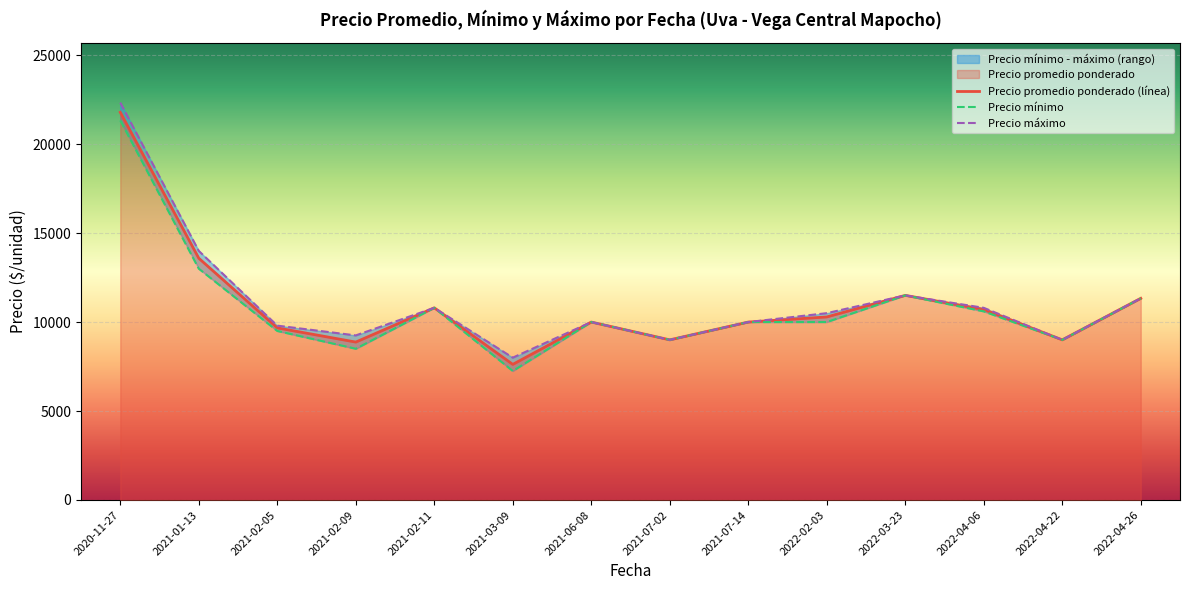

Which label corresponds to the smallest value in the chart?

2021-03-09